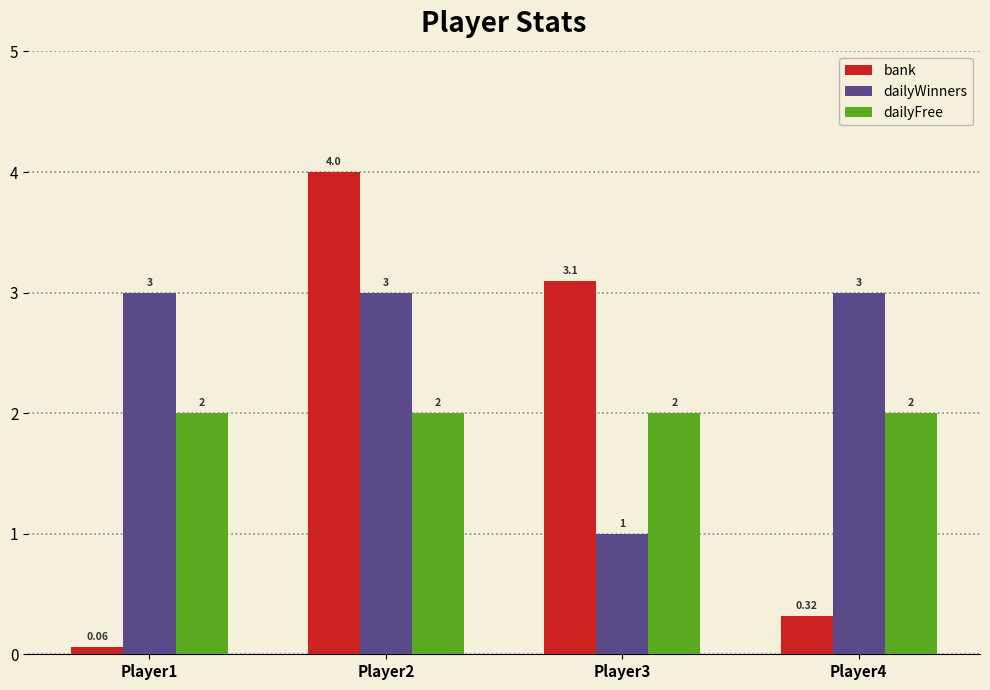

What value does the bank series have at Player2?

4.0